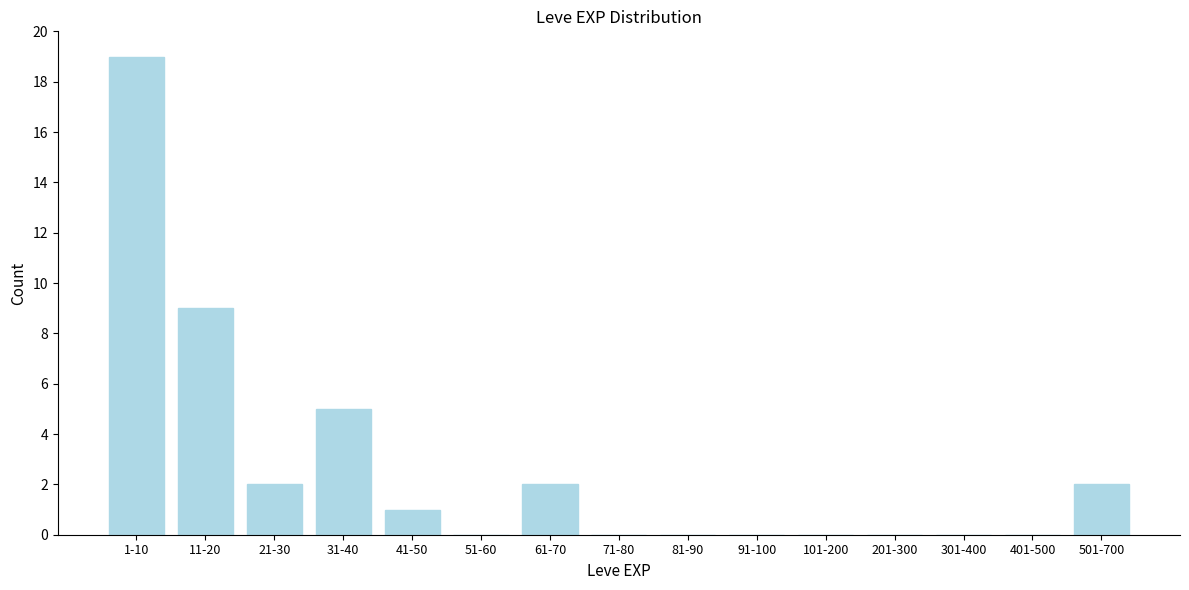

Reading right to left, list all the values displayed in this chart.

501-700=2	401-500=0	301-400=0	201-300=0	101-200=0	91-100=0	81-90=0	71-80=0	61-70=2	51-60=0	41-50=1	31-40=5	21-30=2	11-20=9	1-10=19